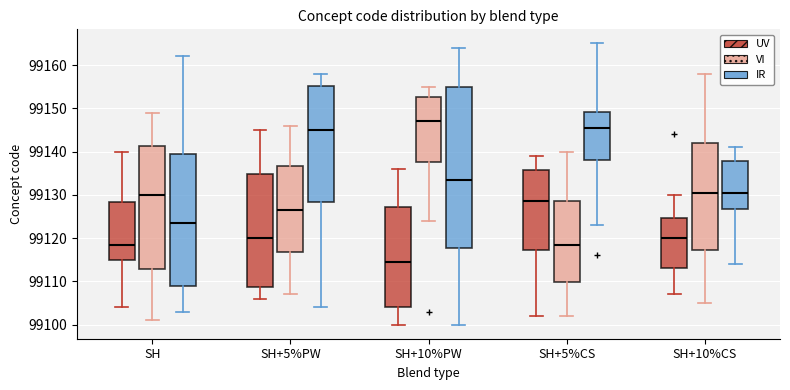

Which box has the highest median line?

SH+10%PW (VI)